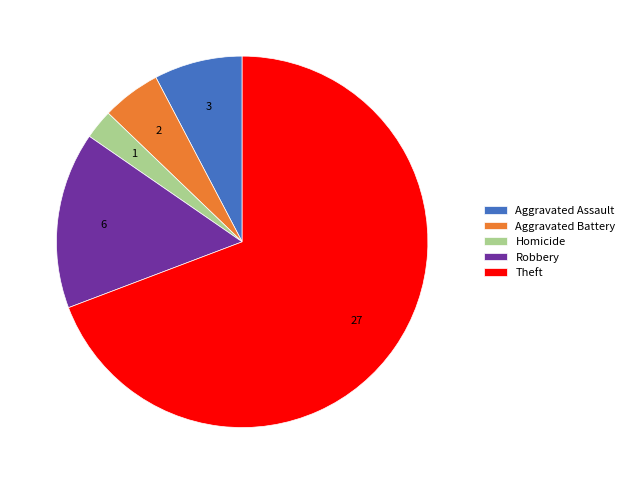

True or false: Aggravated Battery accounts for 20% of the total.

False